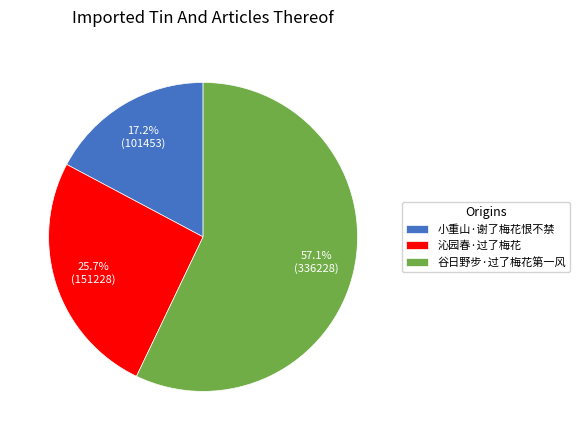

Is there a majority slice in this chart?

Yes